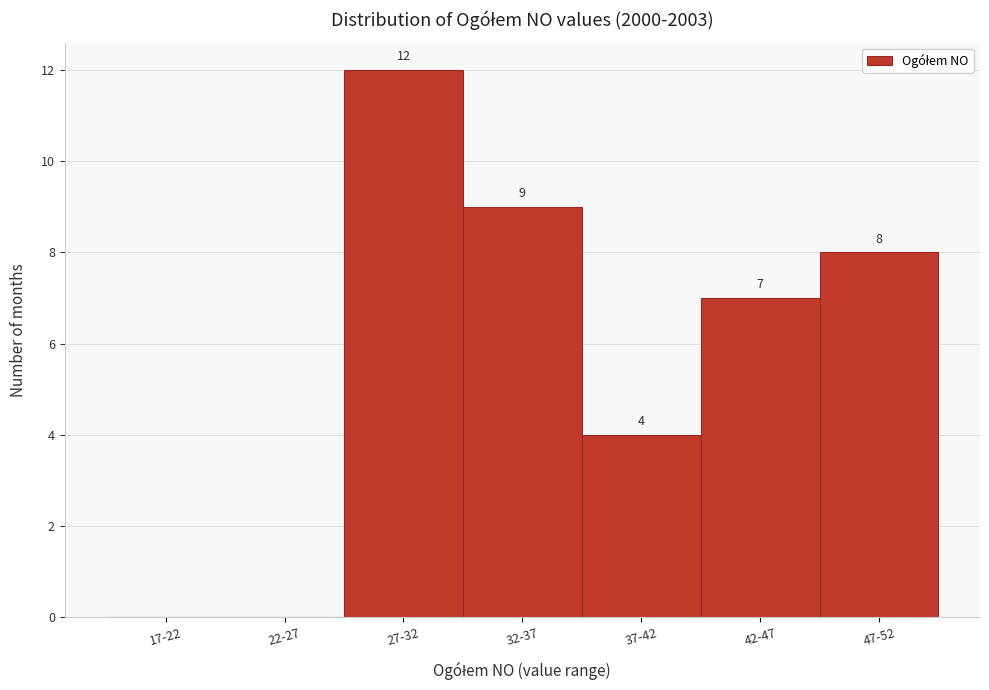

Reading left to right, list all the values displayed in this chart.

17-22=0	22-27=0	27-32=12	32-37=9	37-42=4	42-47=7	47-52=8